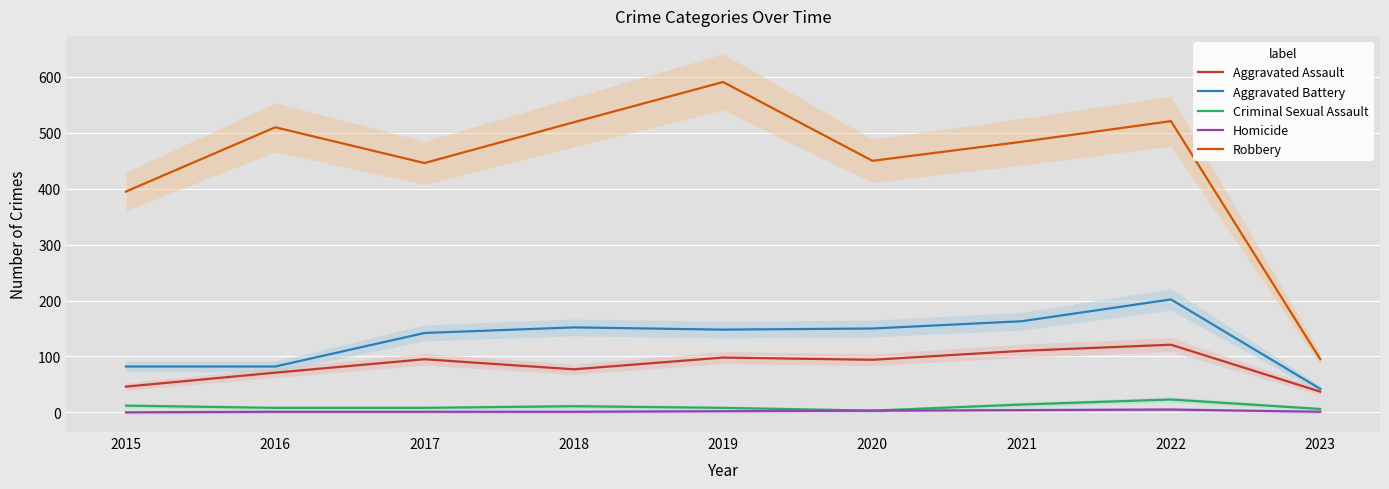

Where is Aggravated Battery nearest to the value 122?

2017